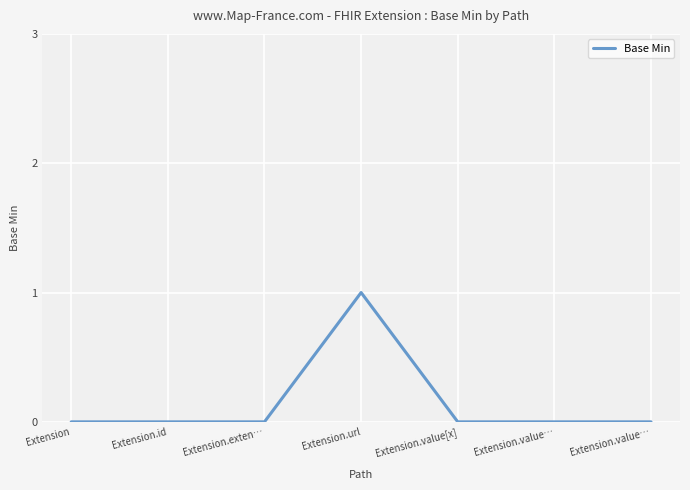

How many series are shown in this chart?

1